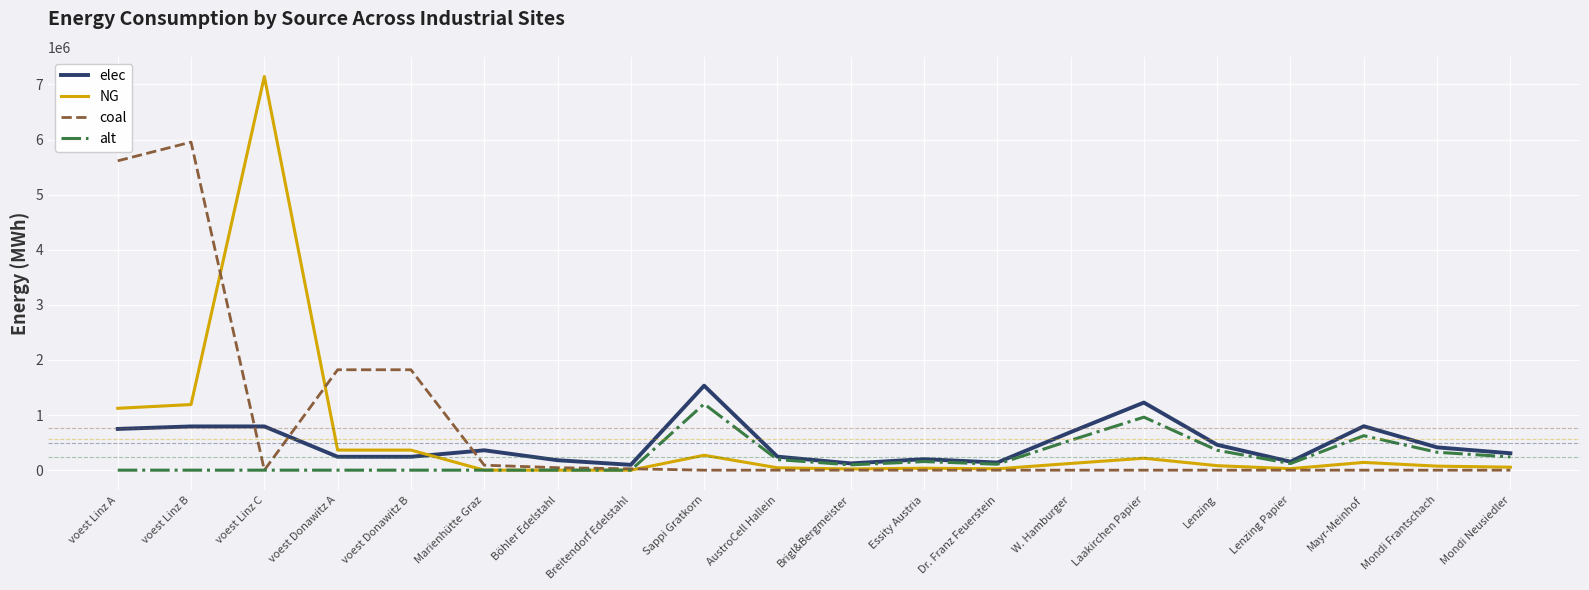

What is the total value across all series at voest Donawitz B?

2429907.4